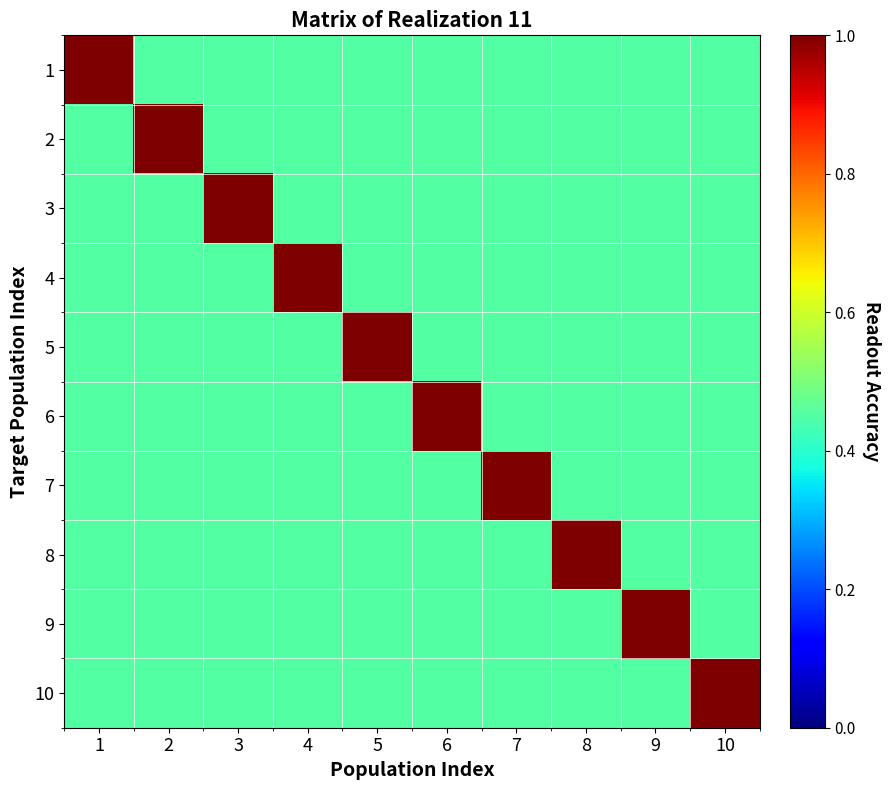

At how many categories does at least one series exceed 0?

10